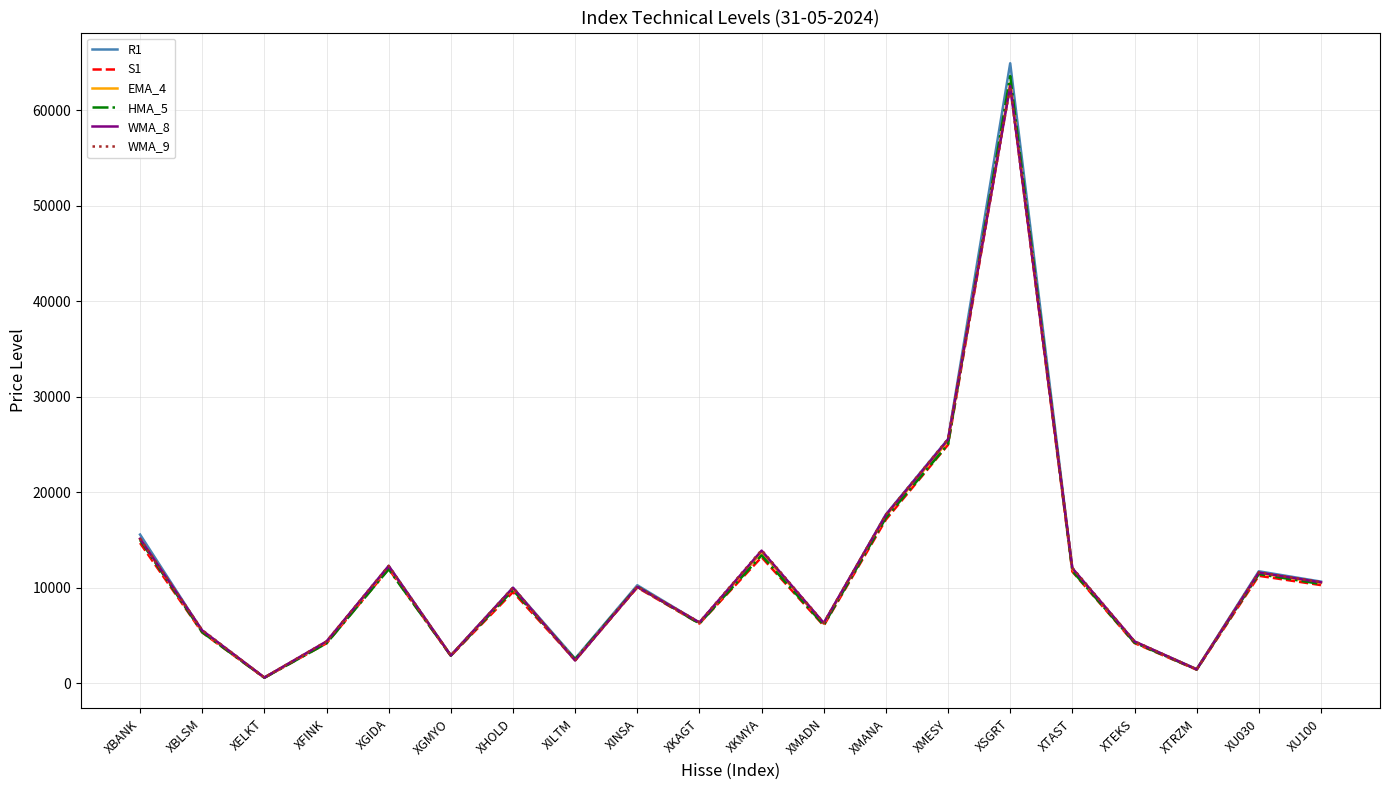

Between XBANK and XSGRT, which series saw the biggest shift?

R1